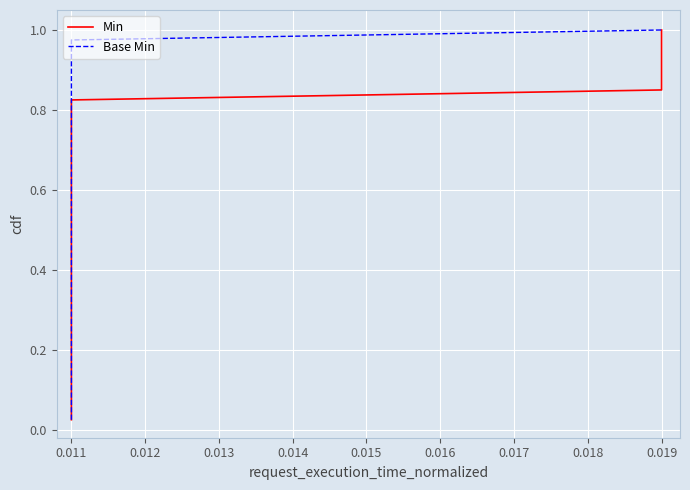

Count the number of categories in the chart.

40